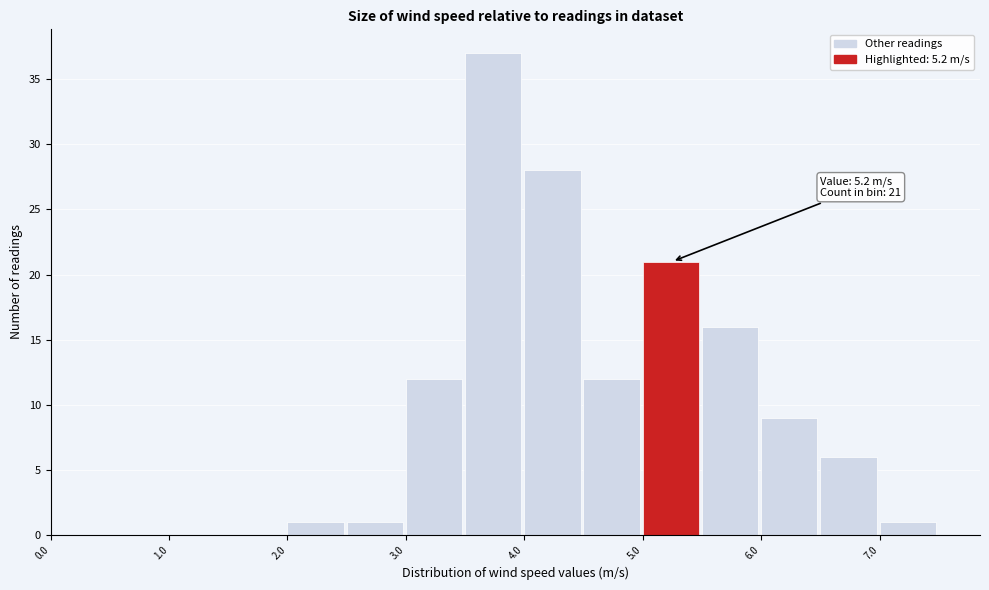

Which range on the x-axis has the tallest bar?

3.5 to 4.0